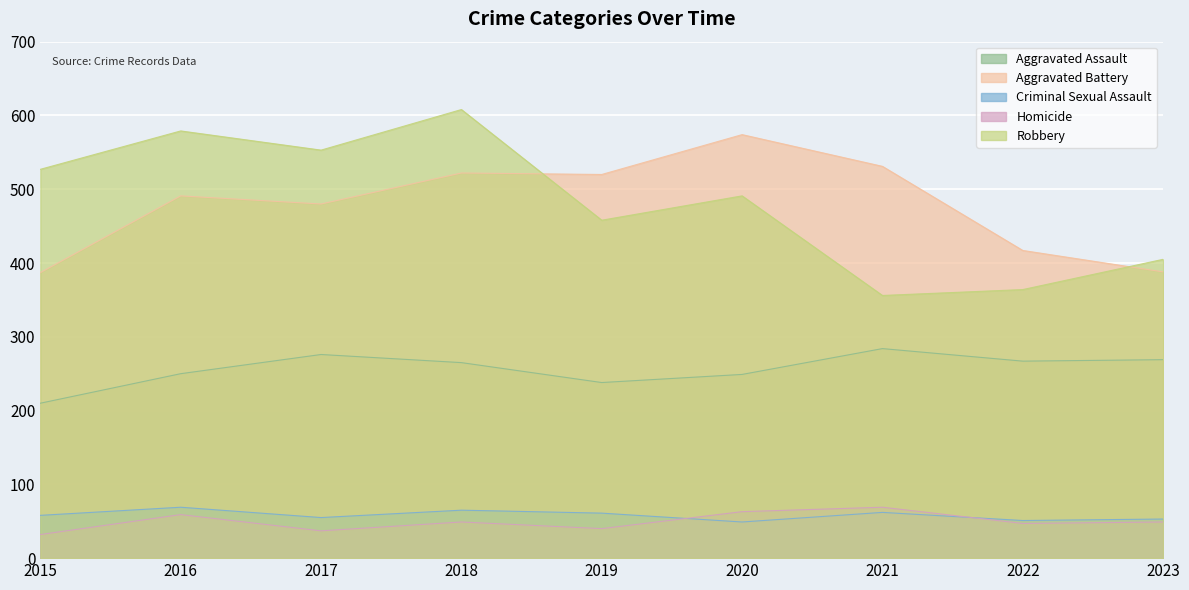

What is the value of the Criminal Sexual Assault point at the 5th from the left?

61